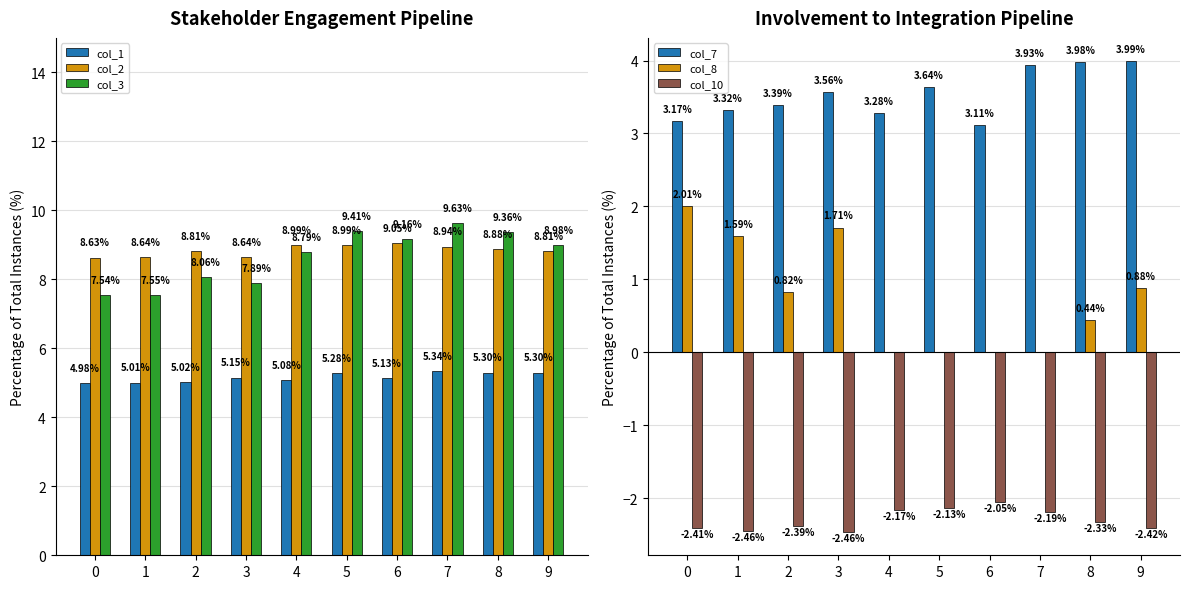

What is the minimum value shown in the chart?

-2.5